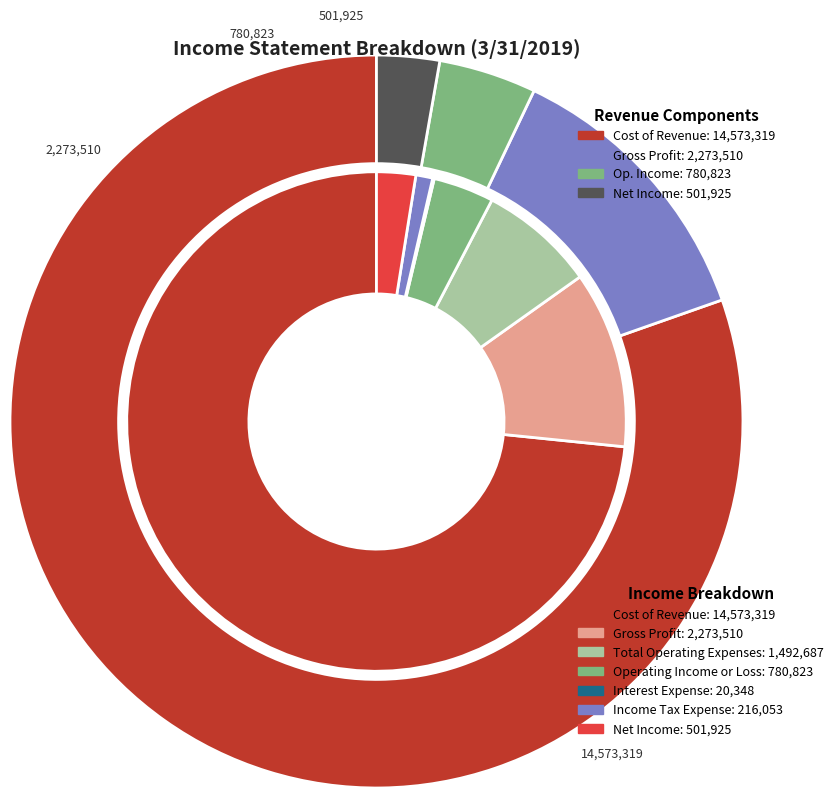

Between Operating Income or Loss and Income Tax Expense, which is larger?

Operating Income or Loss